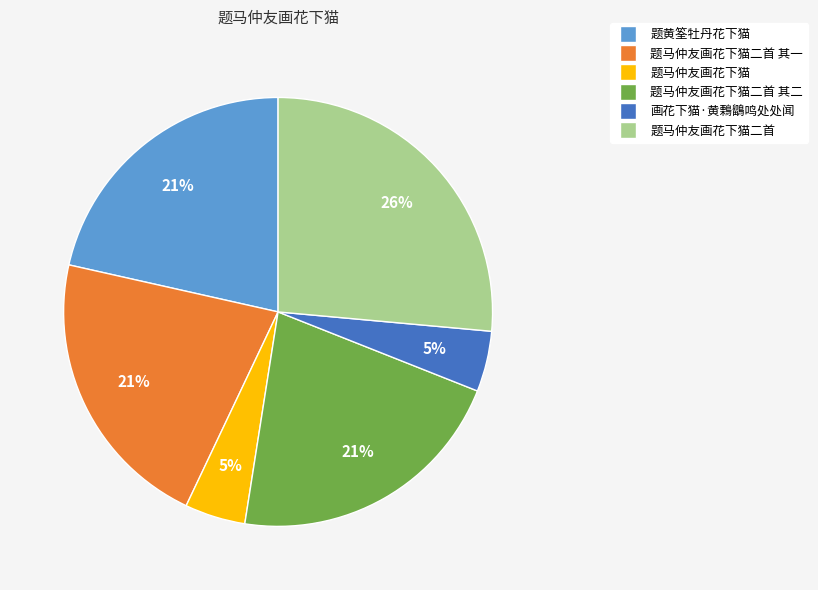

To the nearest percent, what is the average slice percentage?

17%